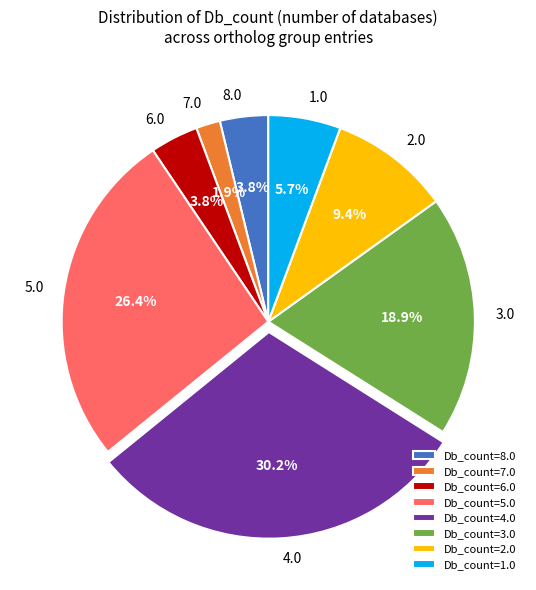

Between 2.0 and 5.0, which is larger?

5.0